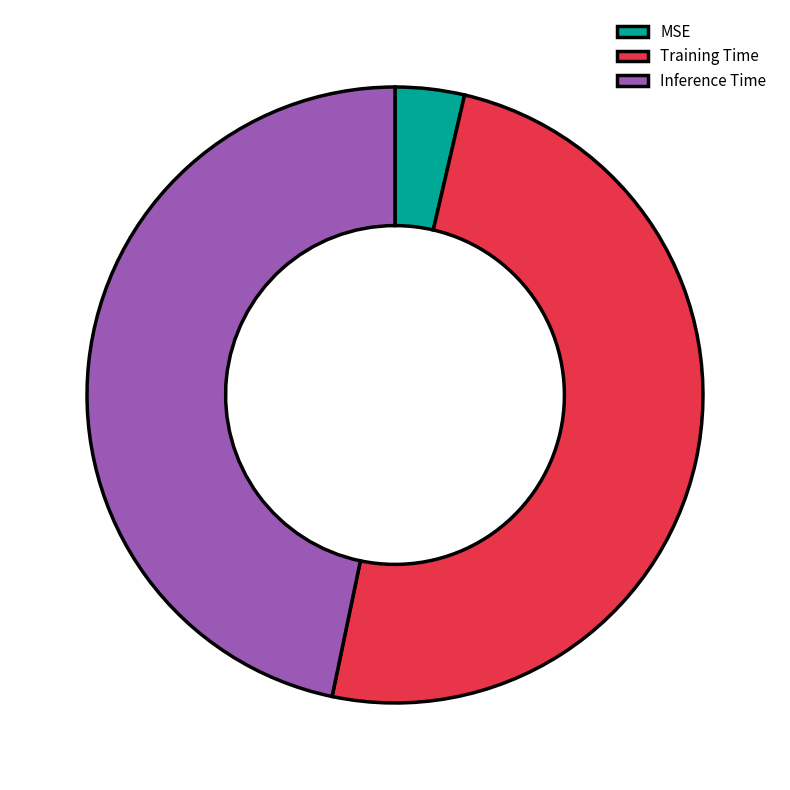

Is the sum of Training Time and Inference Time greater than half?

Yes